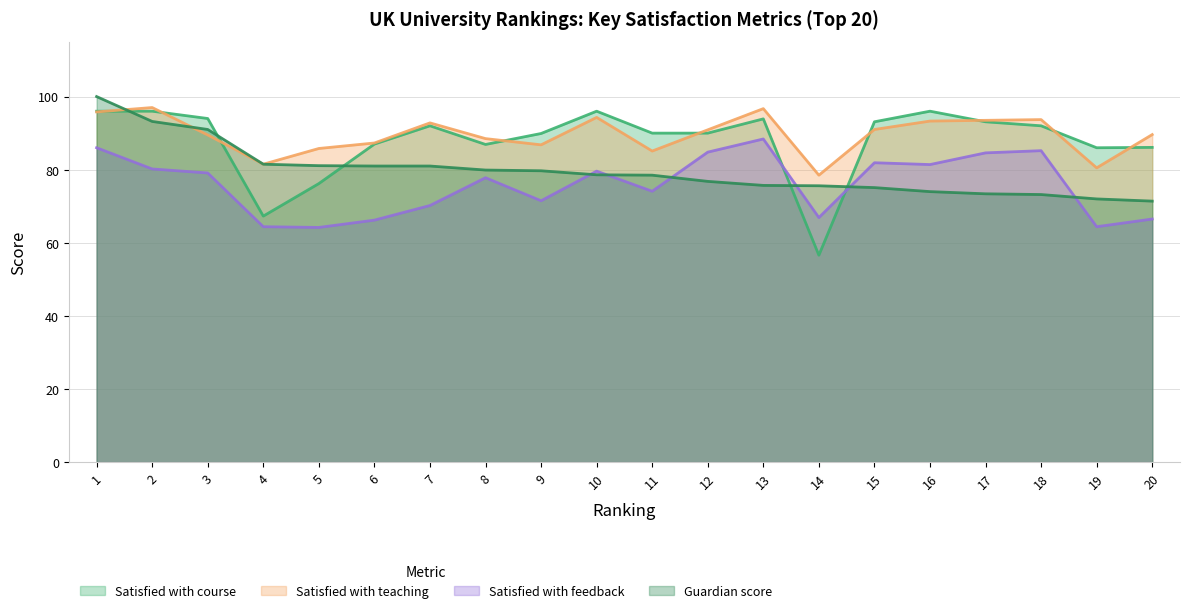

Reading left to right, transcribe all the data shown in this chart.

Satisfied with course: 1=96.0	2=96.0	3=94.0	4=67.3	5=76.2	6=87.0	7=92.0	8=86.9	9=89.9	10=96.0	11=90.0	12=90.0	13=93.9	14=56.6	15=93.1	16=96.0	17=93.1	18=92.0	19=86.0	20=86.1
Satisfied with teaching: 1=95.8	2=97.0	3=89.5	4=81.5	5=85.8	6=87.3	7=92.8	8=88.5	9=86.8	10=94.3	11=85.1	12=90.9	13=96.7	14=78.5	15=91.0	16=93.3	17=93.5	18=93.7	19=80.5	20=89.6
Satisfied with feedback: 1=86.0	2=80.2	3=79.1	4=64.4	5=64.2	6=66.2	7=70.2	8=77.8	9=71.5	10=79.6	11=74.1	12=84.8	13=88.4	14=66.9	15=81.9	16=81.4	17=84.6	18=85.2	19=64.4	20=66.5
Guardian score: 1=100.0	2=93.2	3=91.0	4=81.5	5=81.1	6=81.0	7=81.0	8=79.9	9=79.7	10=78.6	11=78.5	12=76.8	13=75.7	14=75.6	15=75.1	16=74.0	17=73.4	18=73.2	19=72.0	20=71.4